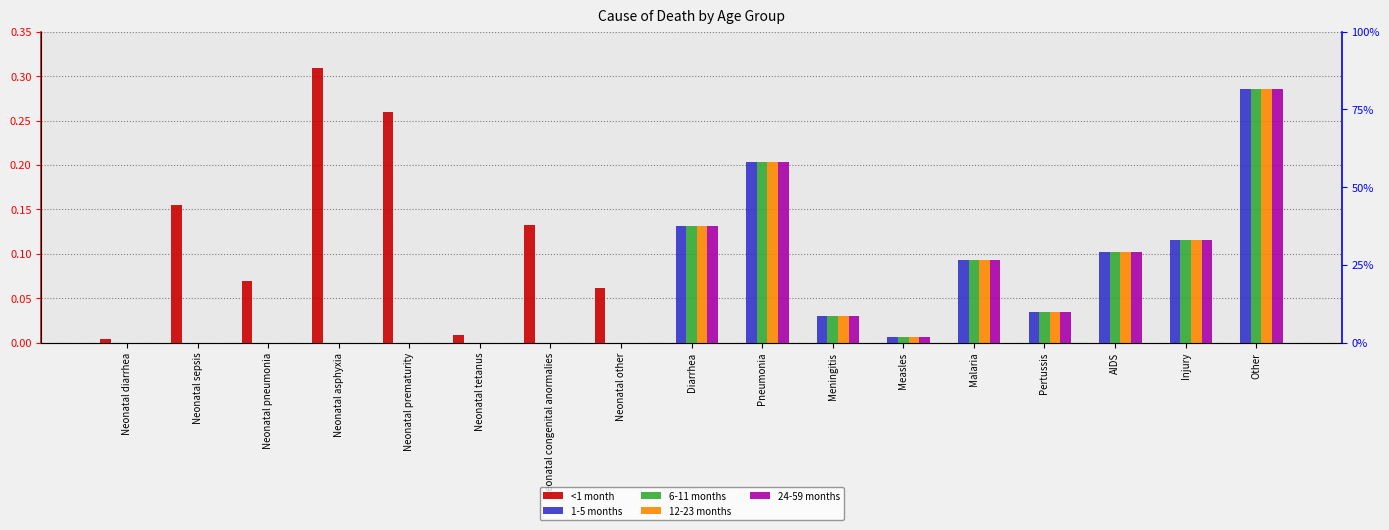

Is it true that 6-11 months equals -0.2 at Neonatal diarrhea?

False